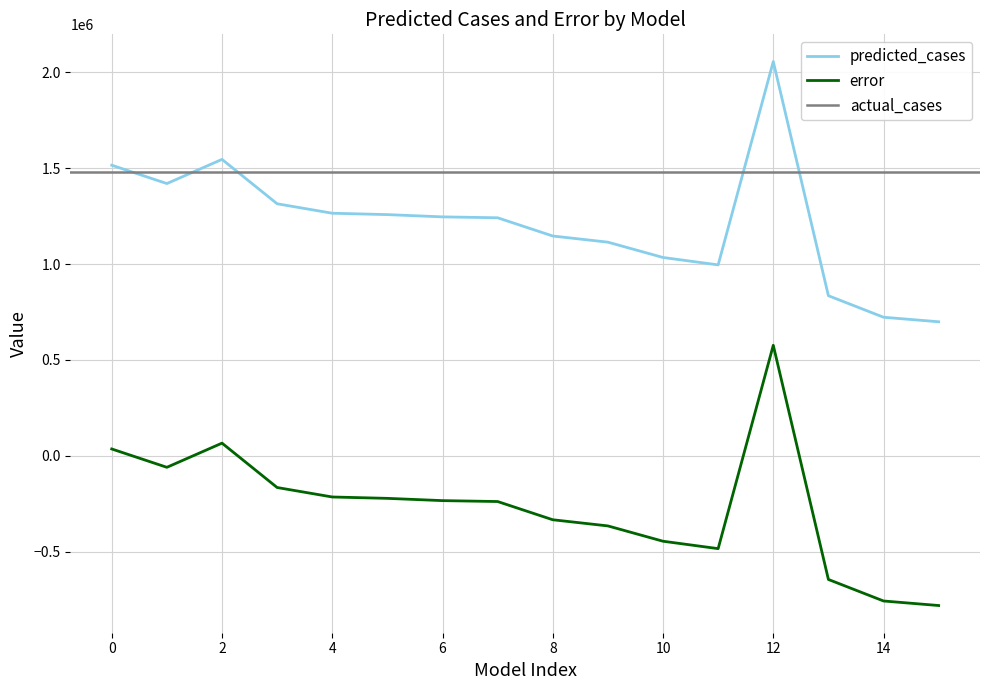

The value of predicted_cases at 14 is 1080710.9. True or false?

False